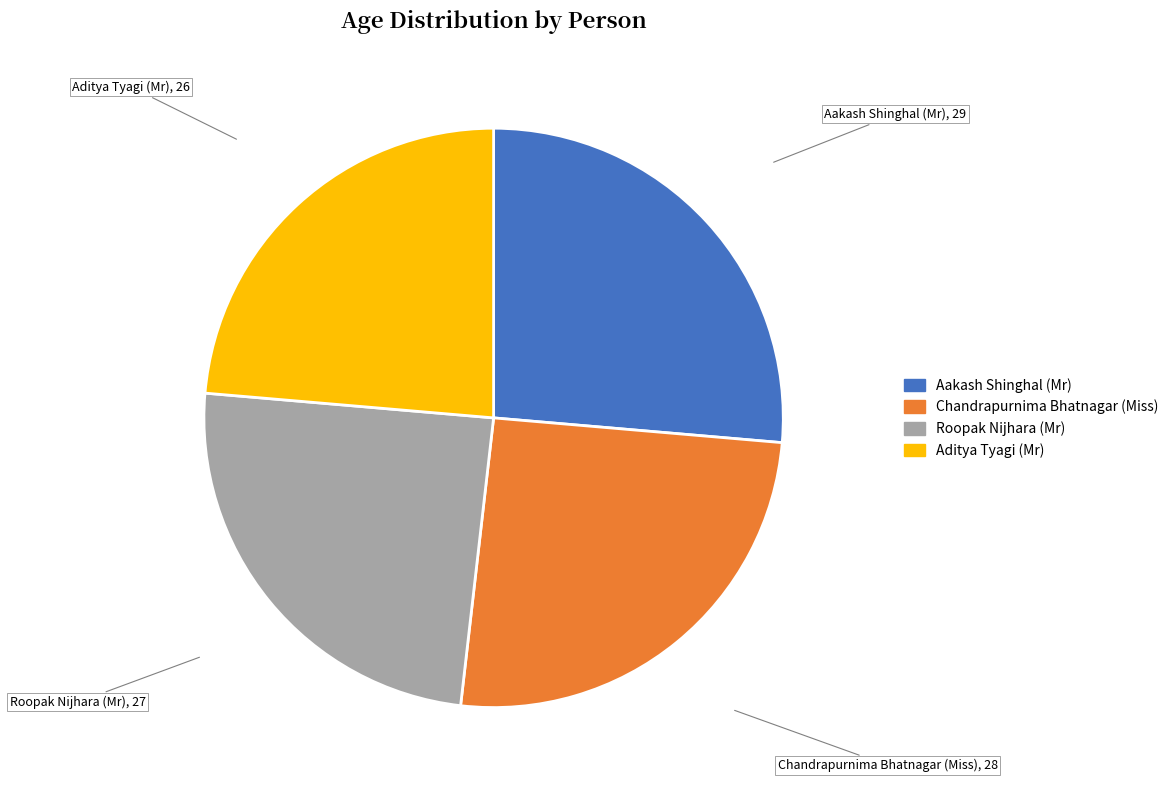

What is the ratio of the value at Aakash Shinghal (Mr) to the value at Chandrapurnima Bhatnagar (Miss)?

1.0